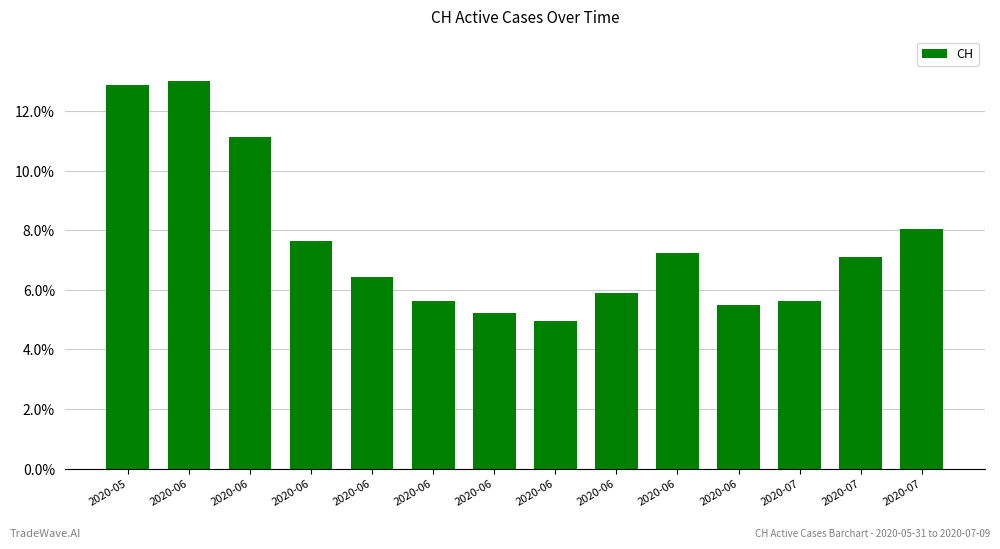

What is the value of the 4th bar from the left?

0.1